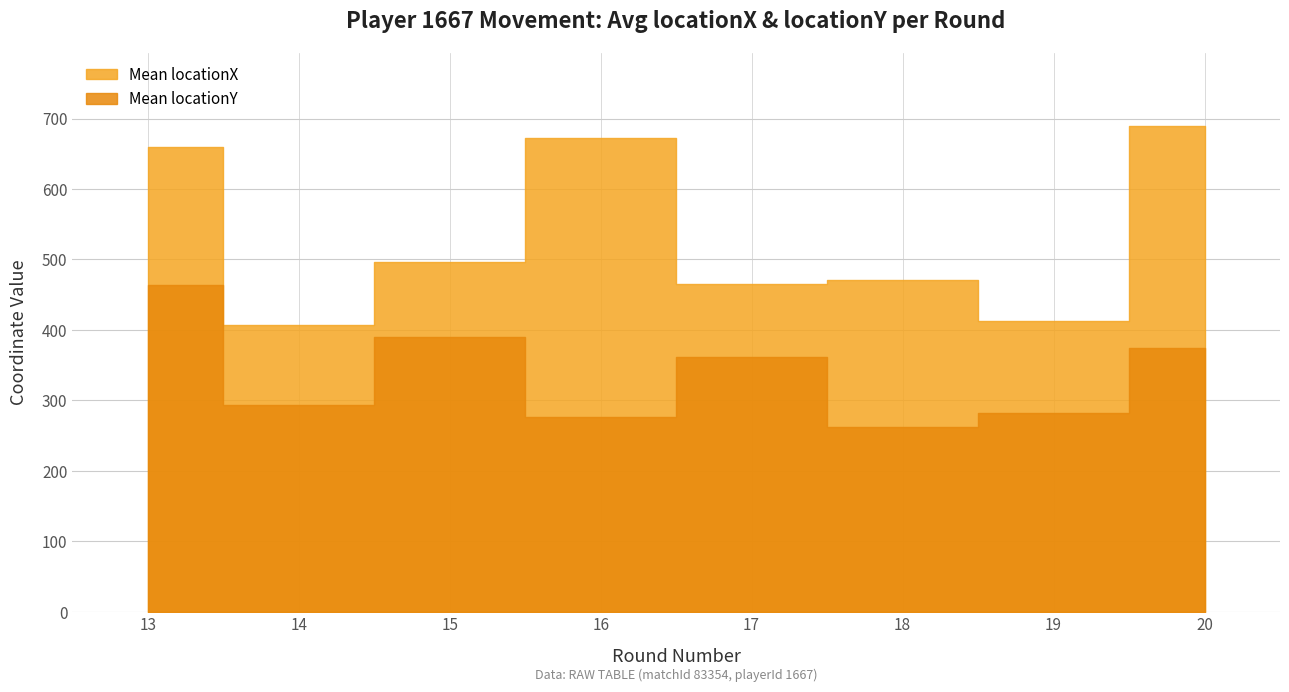

Which series changed the most between 14 and 14?

Mean locationX